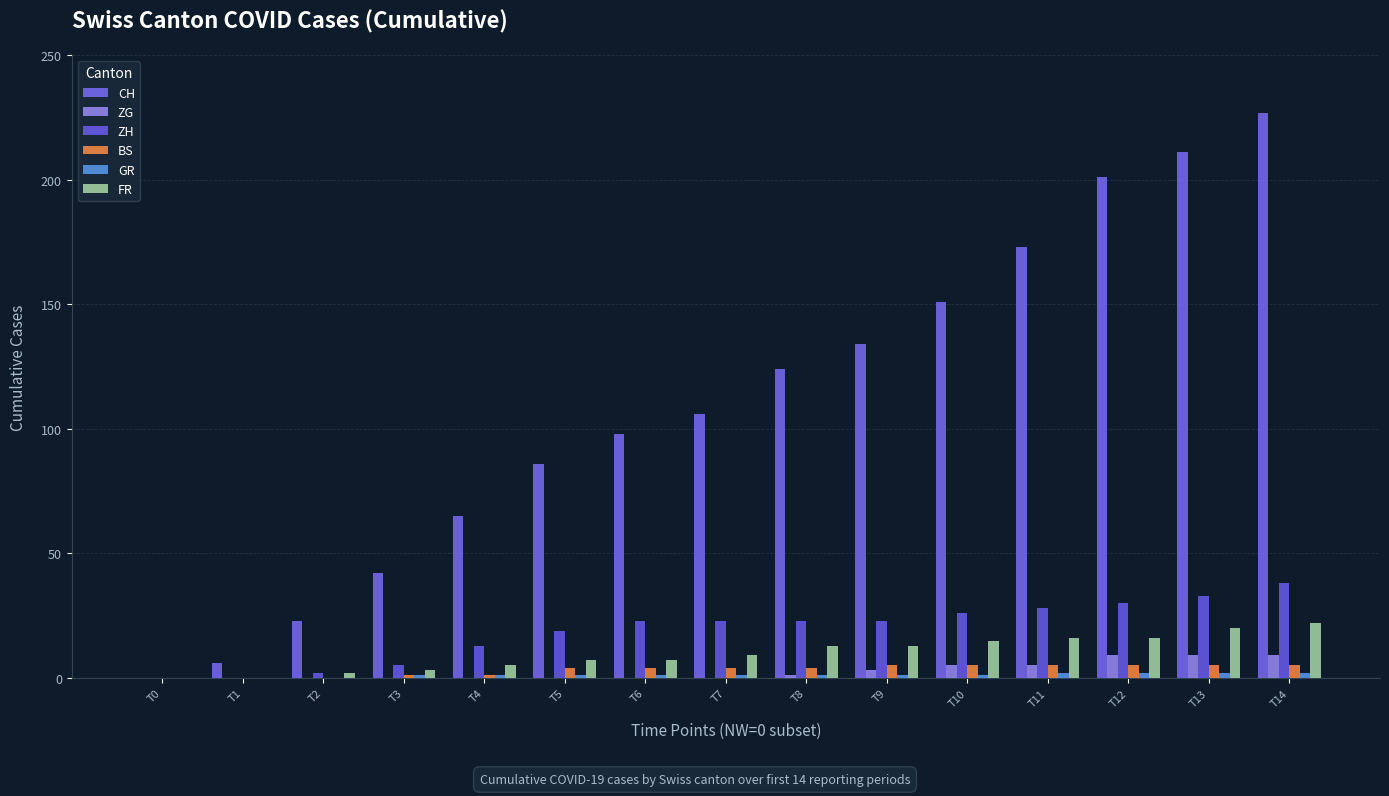

What is the spread (max minus min) of values at T4?

65